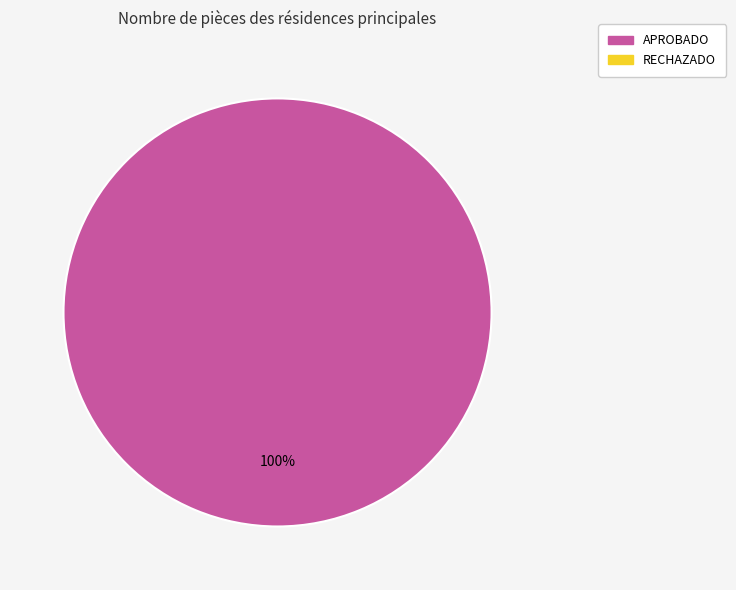

Count the number of slices in the pie.

1